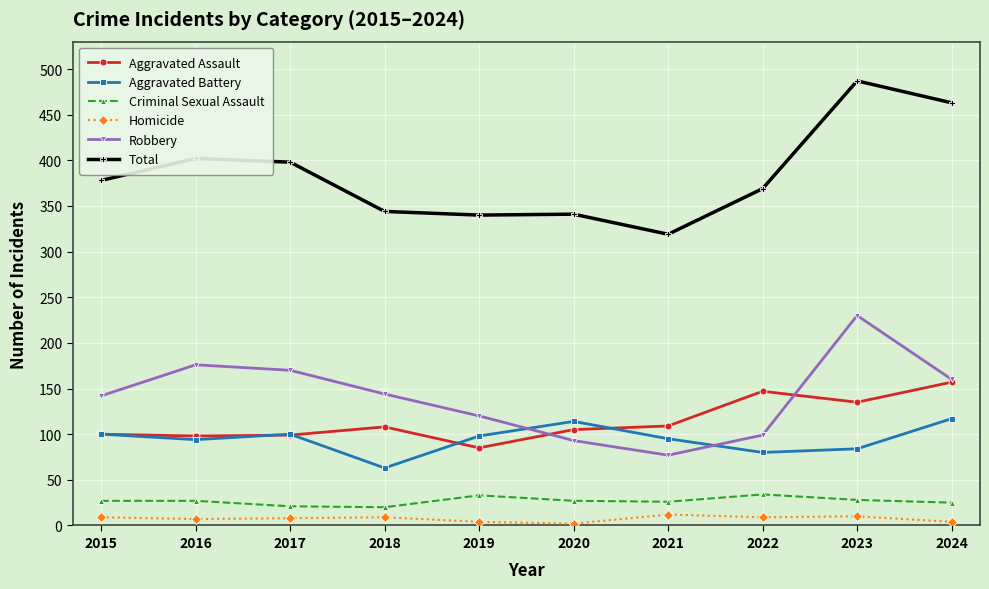

Which series changed the most between 2016 and 2023?

Total